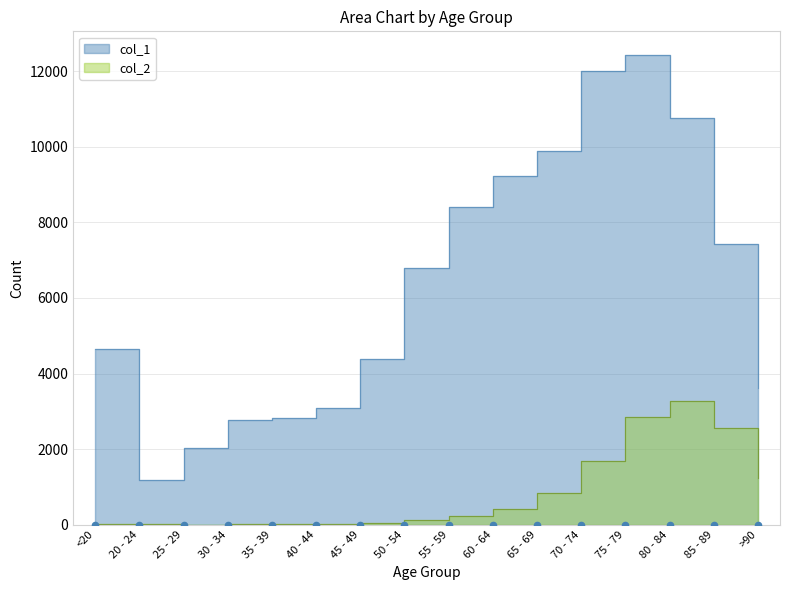

Which series has the widest spread of Y values?

col_1